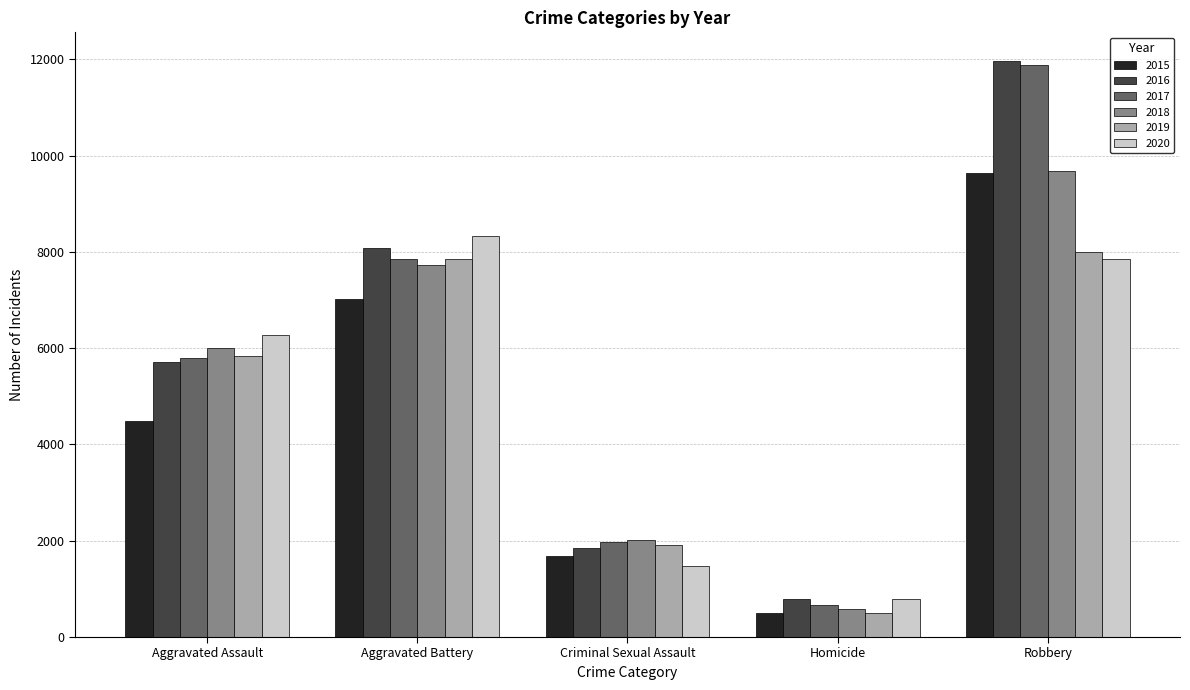

List the labels in order of 2015 value, smallest first.

Homicide, Criminal Sexual Assault, Aggravated Assault, Aggravated Battery, Robbery